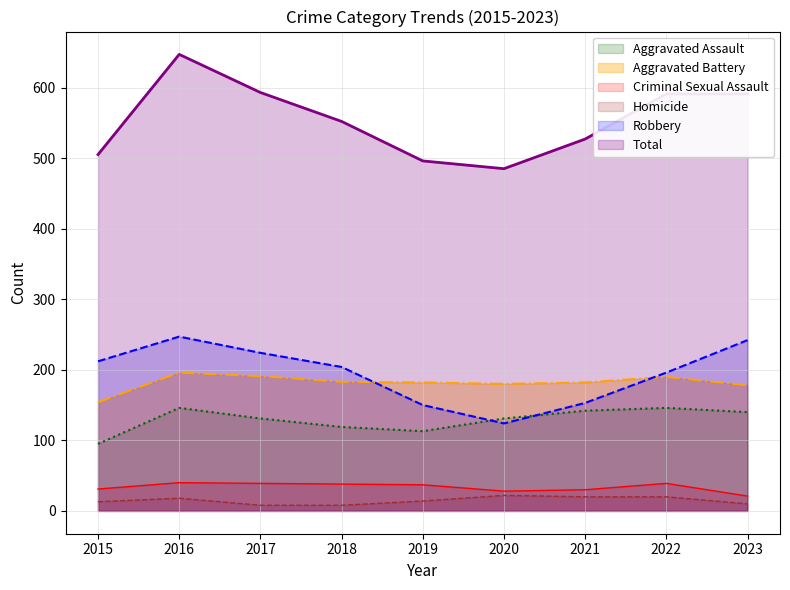

What is the difference between the maximum and minimum values in the Aggravated Battery series?

42